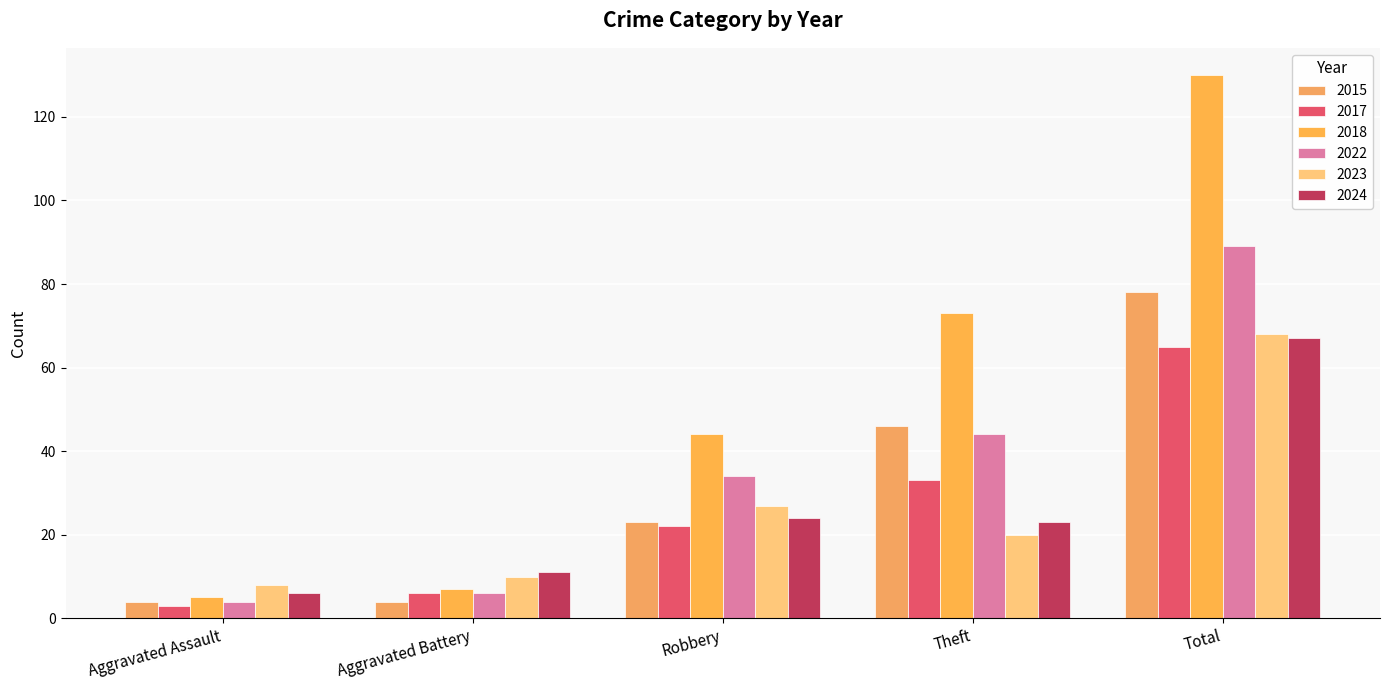

Rank the categories by 2024 value from lowest to highest.

Aggravated Assault, Aggravated Battery, Theft, Robbery, Total